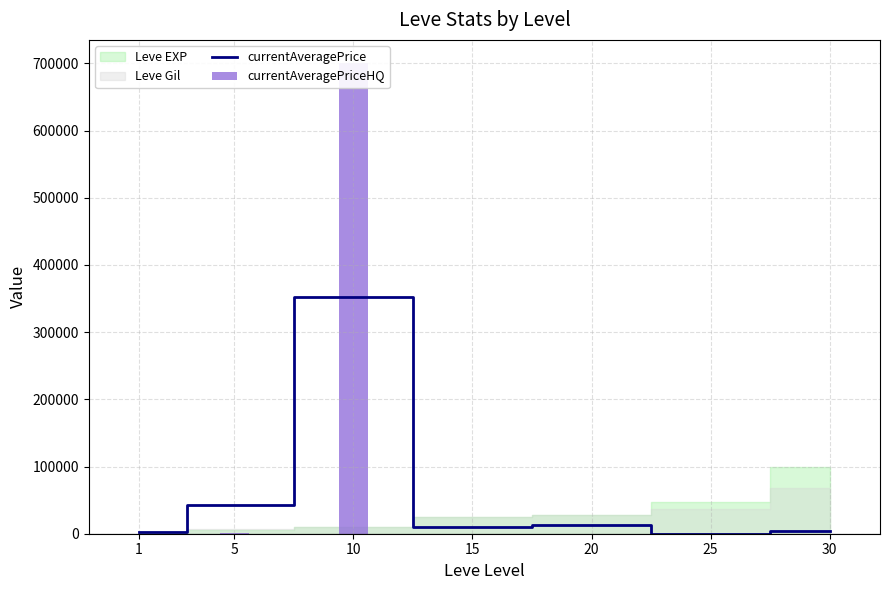

The value of currentAveragePrice at 25 is 0. True or false?

True